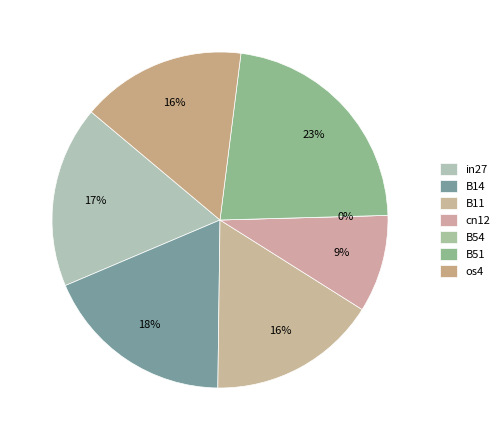

True or false: cn12 accounts for 1% of the total.

False